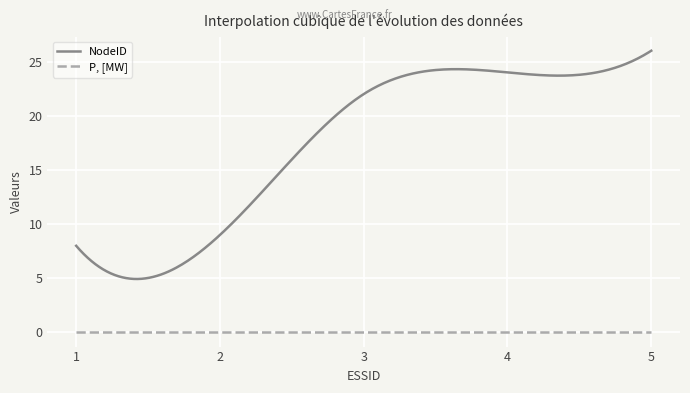

List the series in order of their overall mean, lowest first.

P, [MW], NodeID